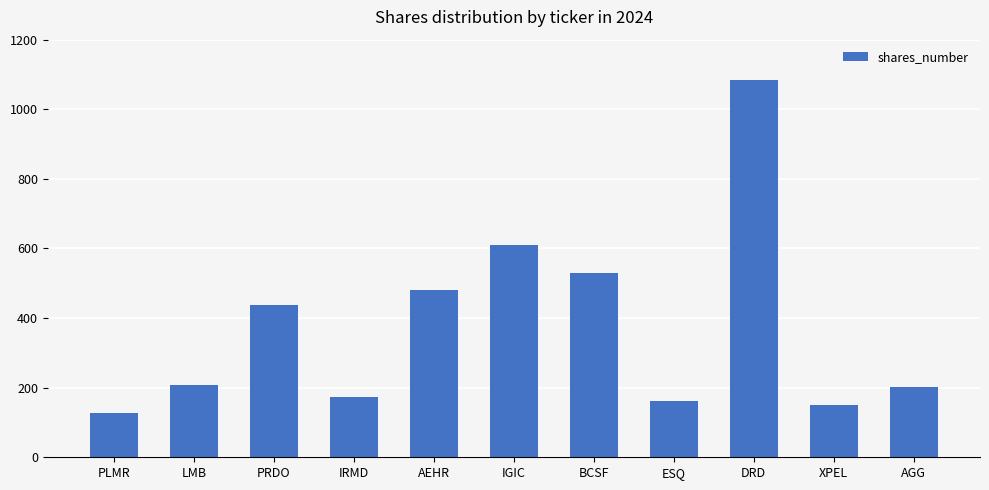

Does the chart contain stacked bars?

No